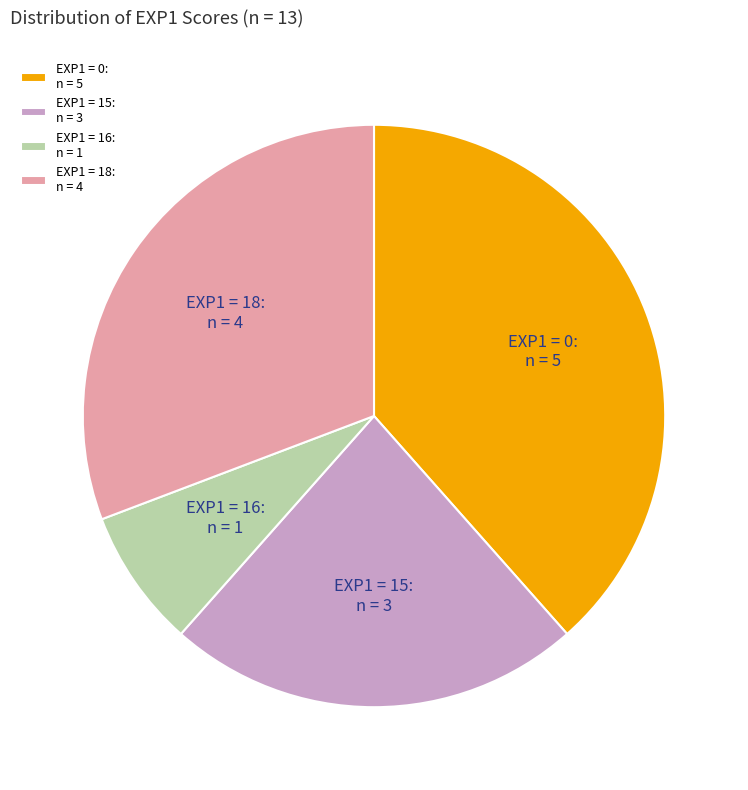

Is it true that EXP1 = 15 is 13% of the pie?

False